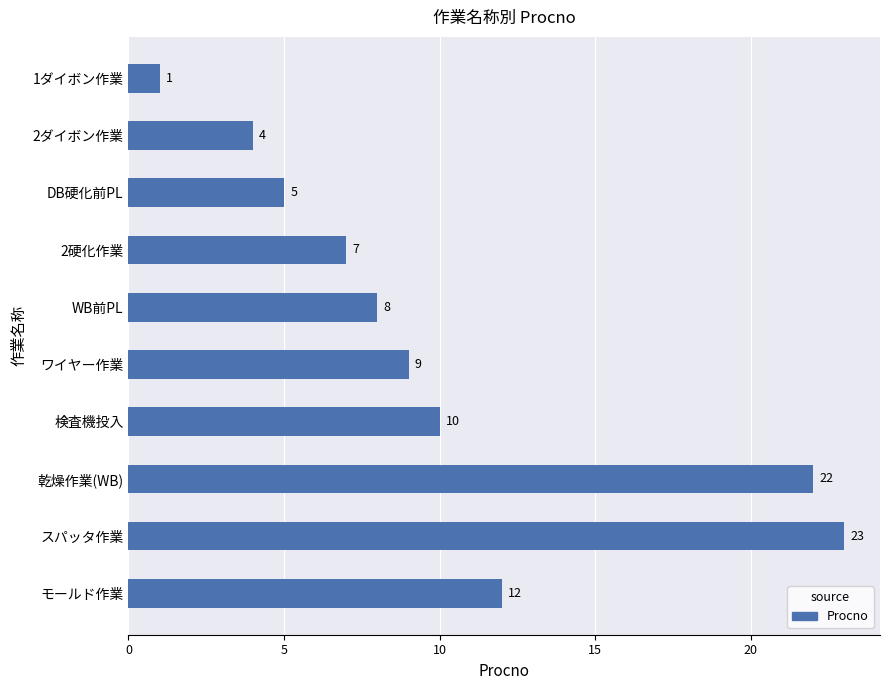

Reading top to bottom, transcribe all the data shown in this chart.

1ダイボン作業=1	2ダイボン作業=4	DB硬化前PL=5	2硬化作業=7	WB前PL=8	ワイヤー作業=9	検査機投入=10	乾燥作業(WB)=22	スパッタ作業=23	モールド作業=12